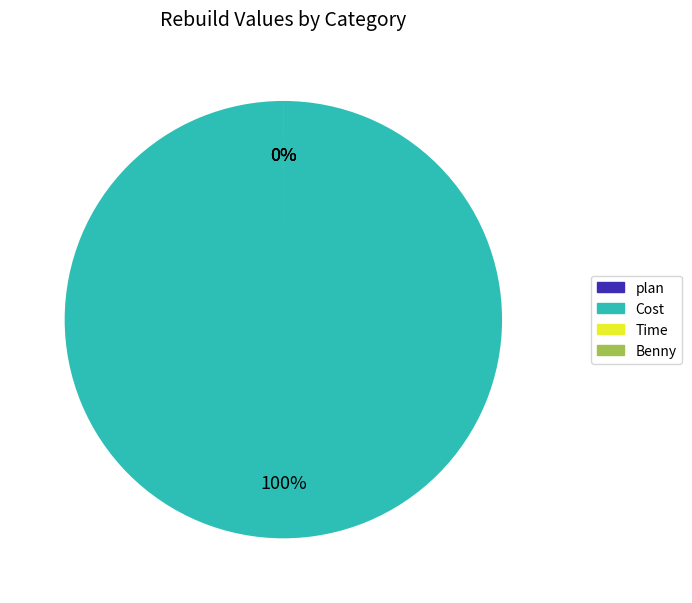

What is the ratio of the value at Benny to the value at plan?

0.5